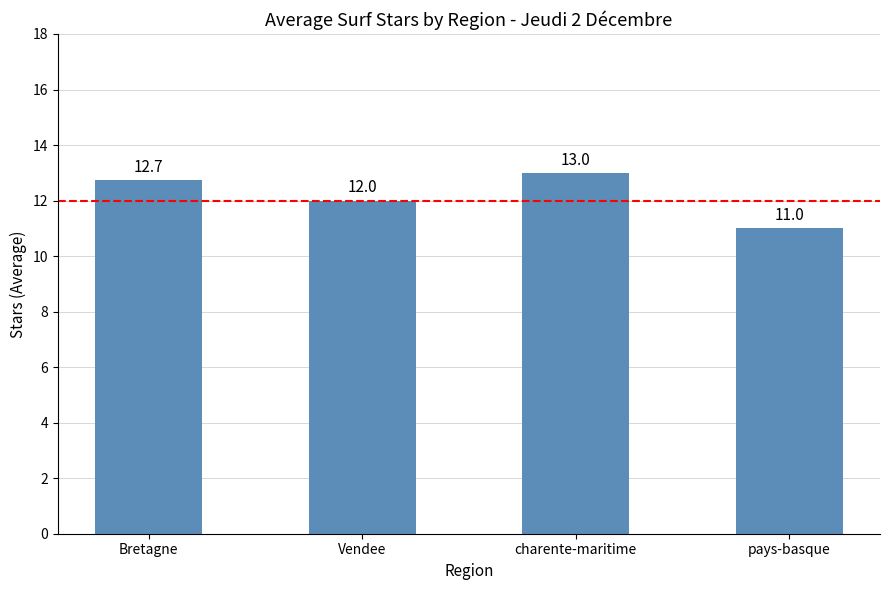

List the labels in order of value, largest first.

charente-maritime, Bretagne, Vendee, pays-basque